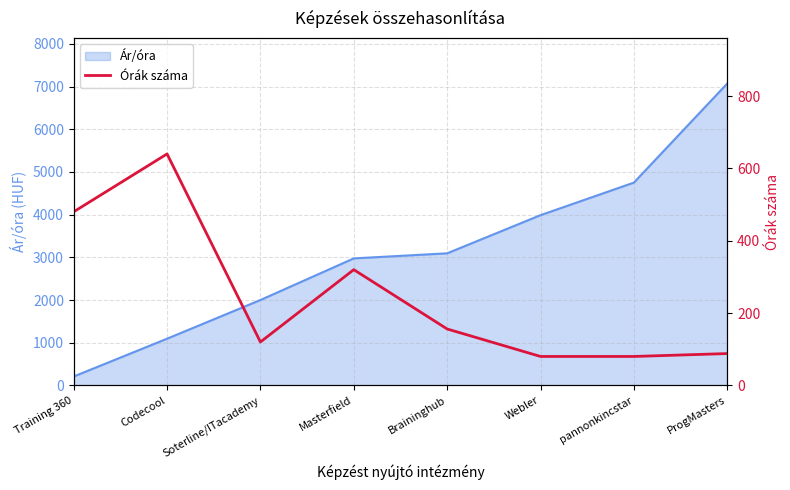

At which label is Ár/óra closest to 3639?

Webler